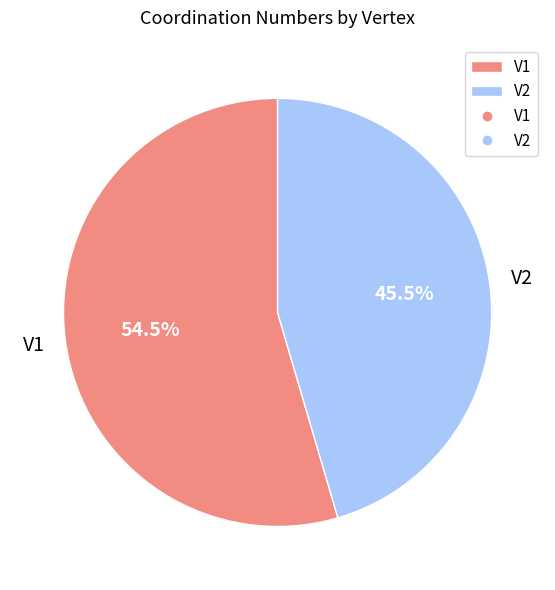

Rank the categories by value from lowest to highest.

V2, V1